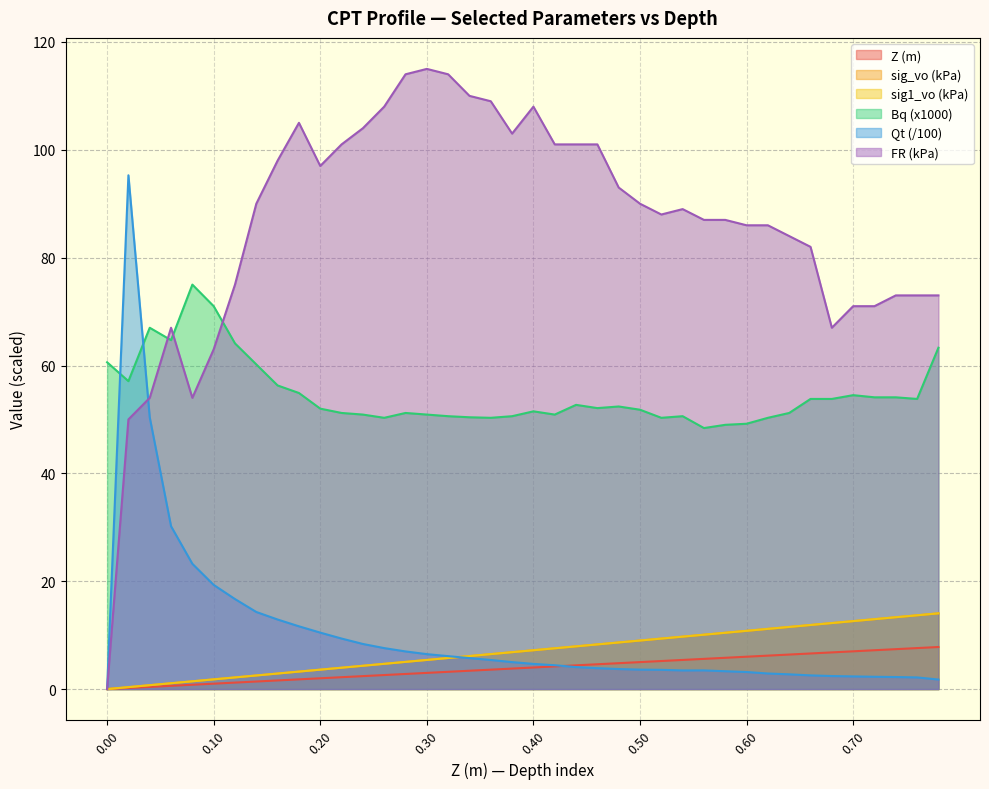

True or false: FR and sig_vo (kPa) cross at least once.

False